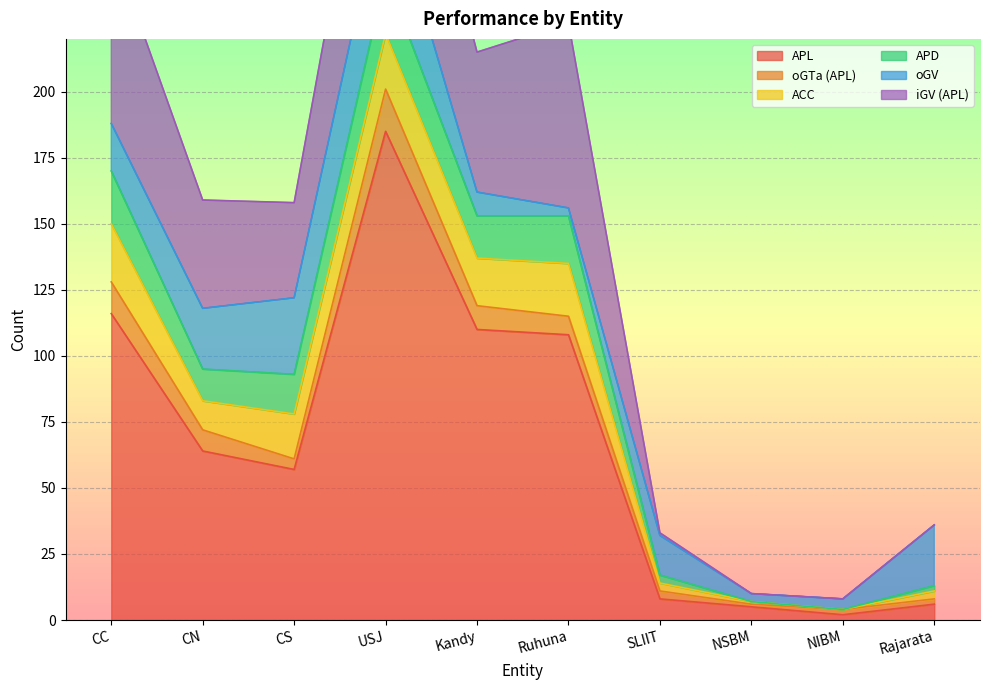

True or false: ACC and APL intersect in this chart.

False